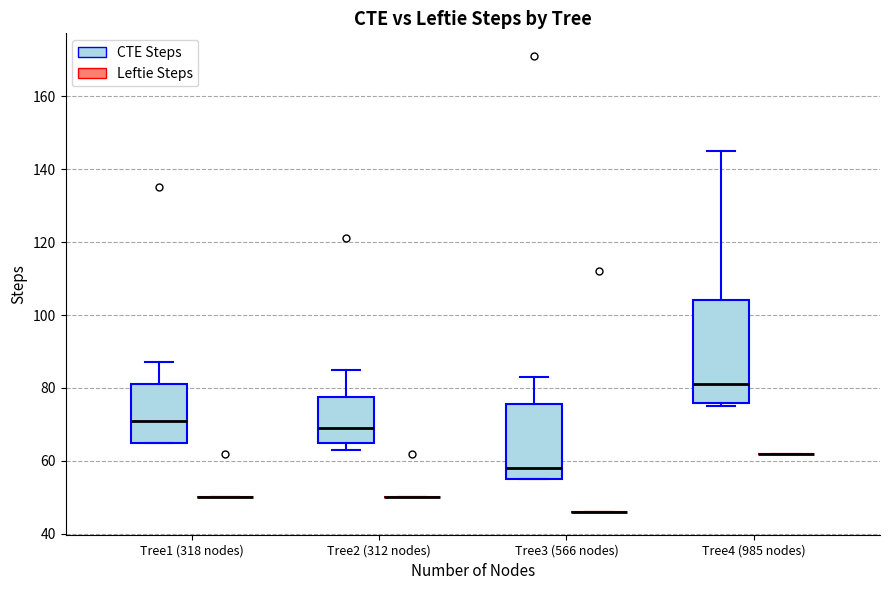

Comparing the boxes themselves (not the whiskers), which one is the tallest?

Tree4 (985 nodes) (CTE Steps)